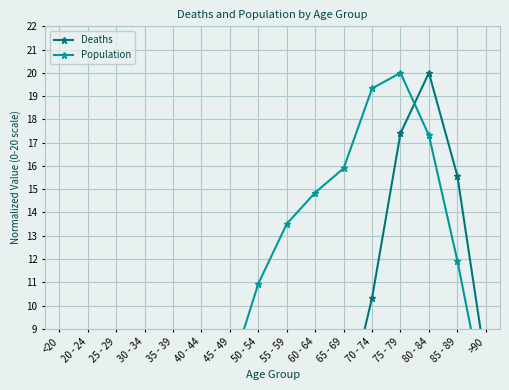

What value does the Deaths series have at 50 - 54?

0.8